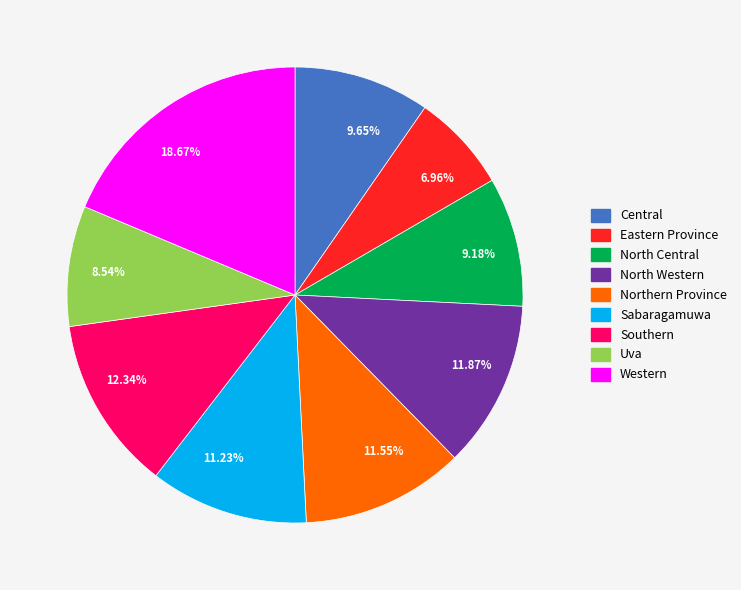

Count the number of slices in the pie.

9